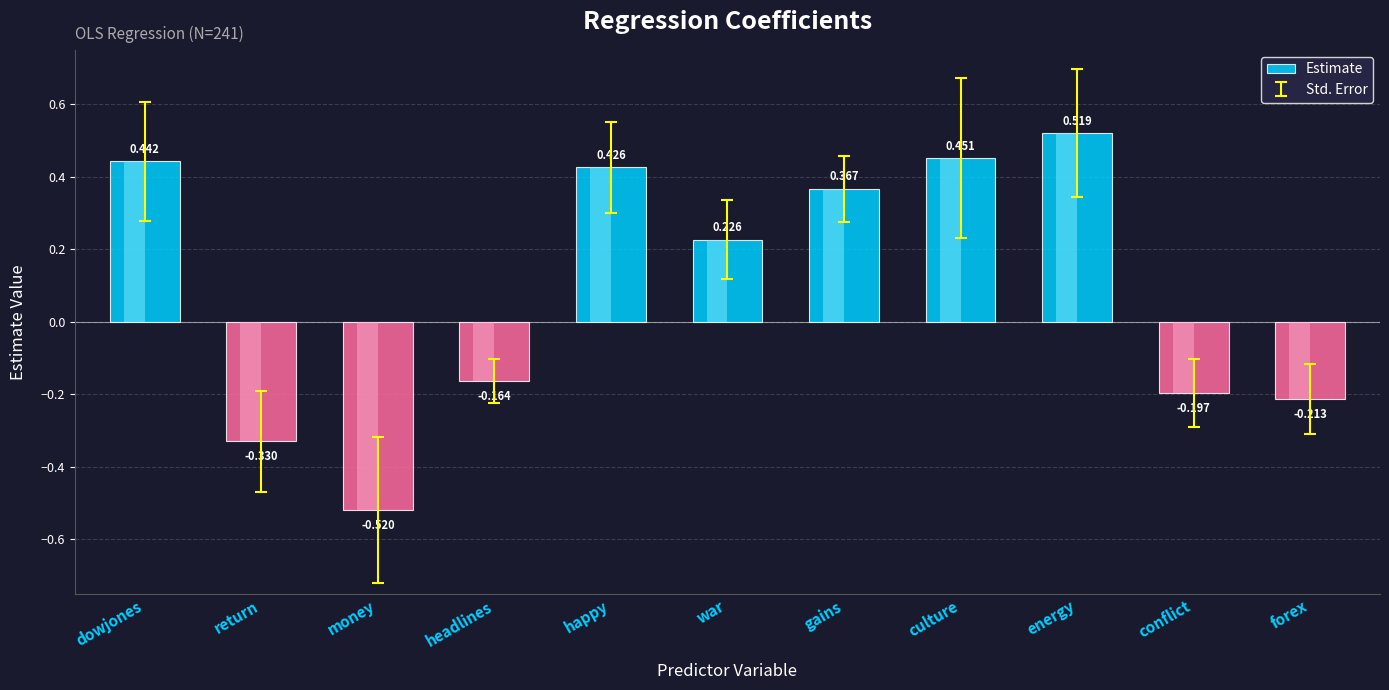

Rank the categories by value from lowest to highest.

money, return, forex, conflict, headlines, war, gains, happy, dowjones, culture, energy